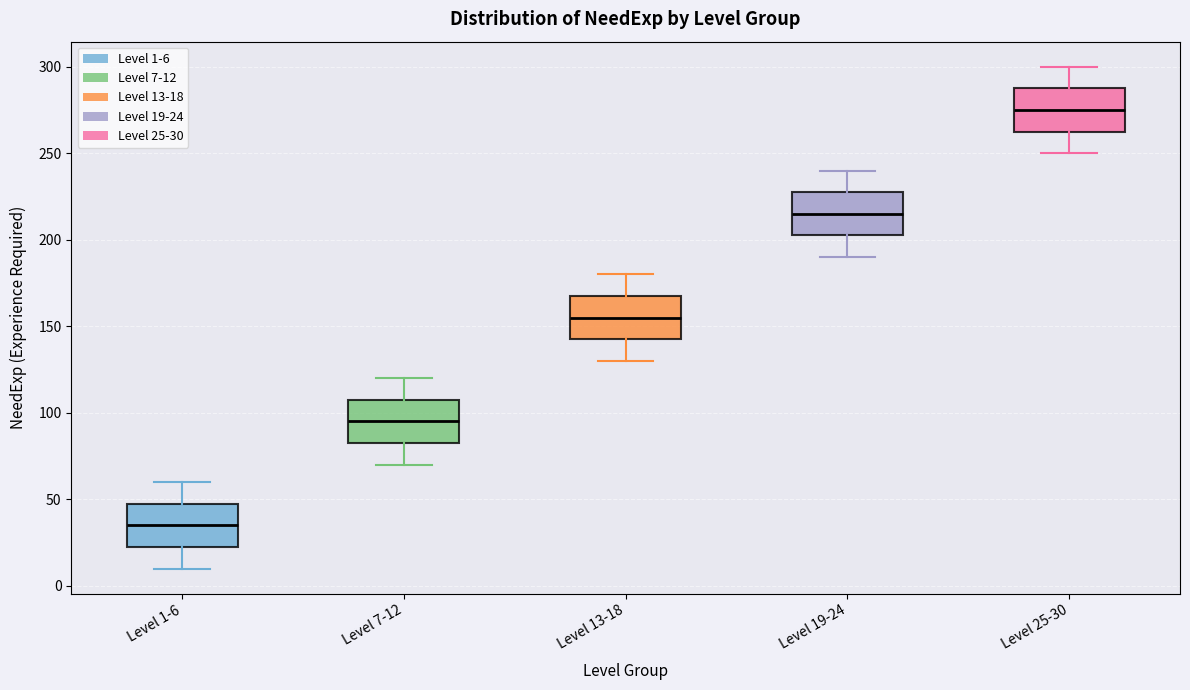

Reading left to right, read every box against the y-axis: the position of its median line, the range the box covers, and the ends of its whiskers. The values are not printed on the chart, so give them approximately, as read against the axis.

Level 1-6: median 35, box 25 to 50, whiskers 10 to 60
Level 7-12: median 95, box 85 to 110, whiskers 70 to 120
Level 13-18: median 155, box 145 to 170, whiskers 130 to 180
Level 19-24: median 215, box 205 to 230, whiskers 190 to 240
Level 25-30: median 275, box 265 to 290, whiskers 250 to 300